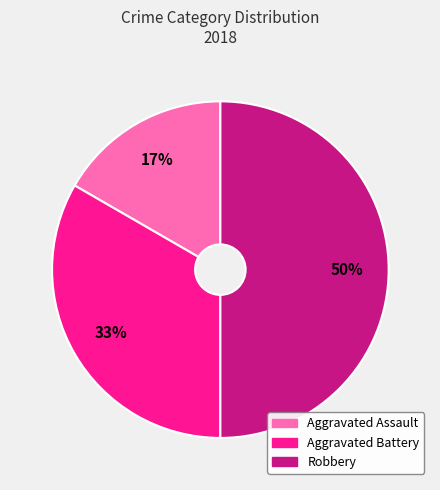

Count the number of slices in the pie.

3